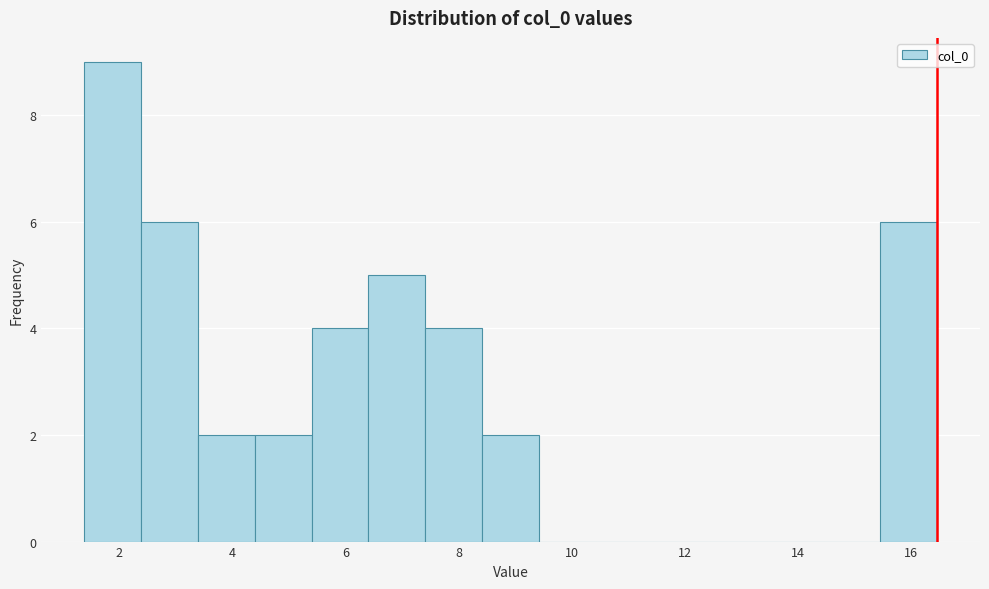

Reading left to right, list every bar in this chart as the range it spans on the x-axis followed by its height. Neither the bar edges nor the heights are printed on the chart, so give them approximately, as read against the axes.

1.4 to 2.4: 9
2.4 to 3.4: 6
3.4 to 4.4: 2
4.4 to 5.4: 2
5.4 to 6.4: 4
6.4 to 7.4: 5
7.4 to 8.4: 4
8.4 to 9.4: 2
9.4 to 10.4: 0
10.4 to 11.4: 0
11.4 to 12.4: 0
12.4 to 13.4: 0
13.4 to 14.4: 0
14.4 to 15.4: 0
15.4 to 16.4: 6